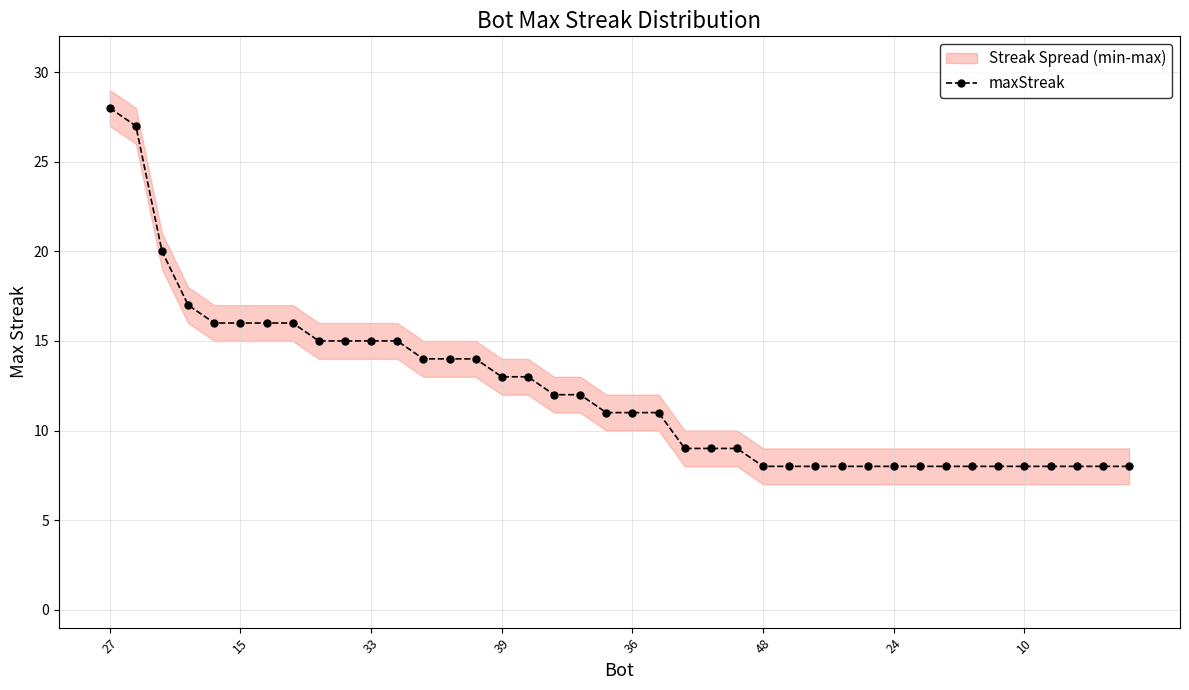

What is the minimum value shown in the chart?

8